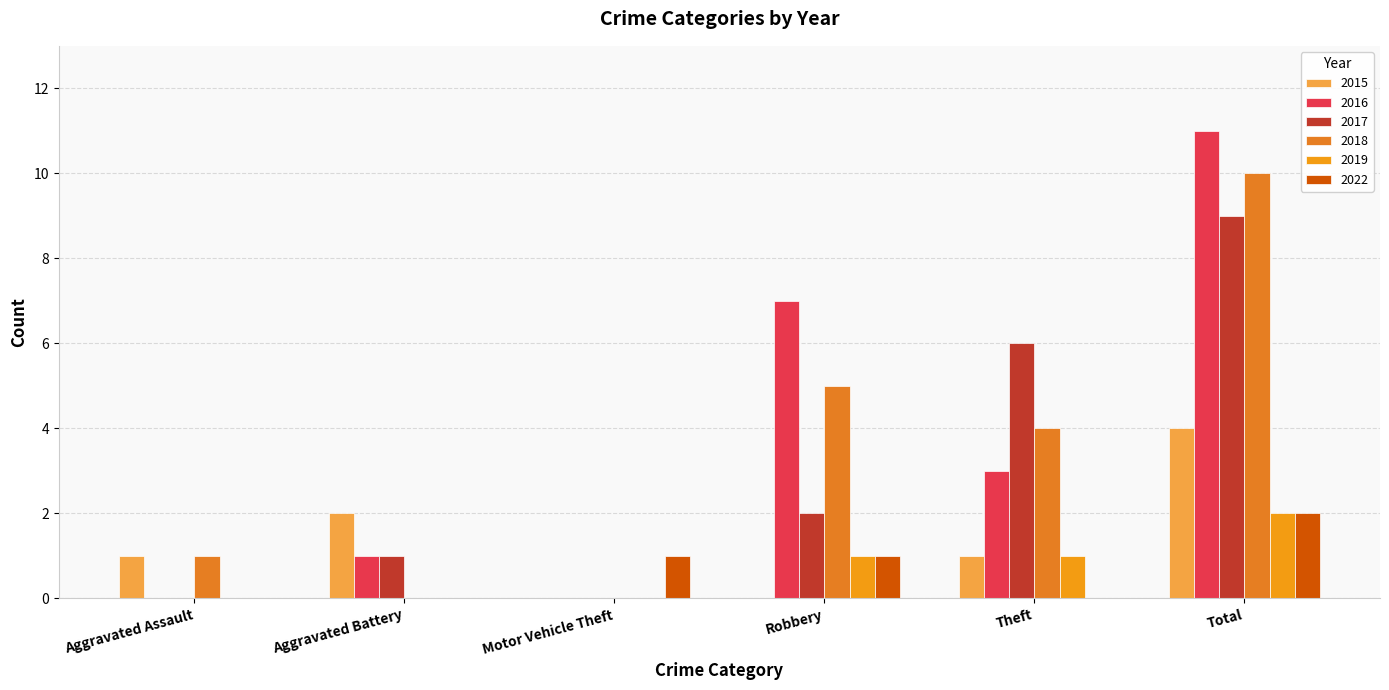

Is it true that 2018 equals 10 at Total?

True